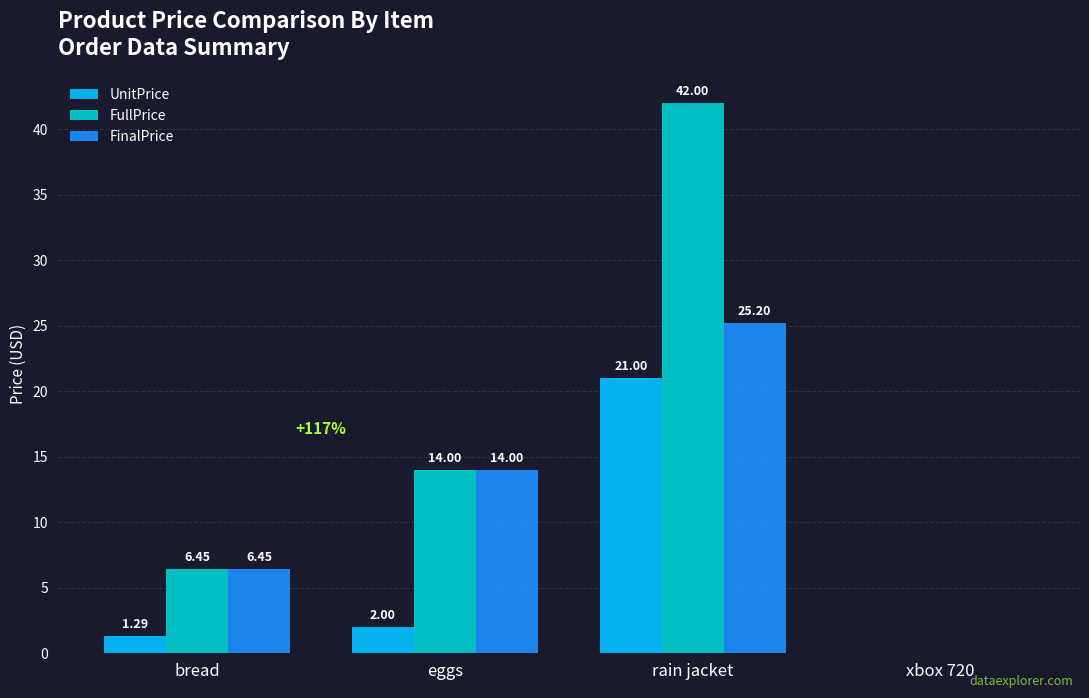

Which series changed the most between rain jacket and xbox 720?

FullPrice